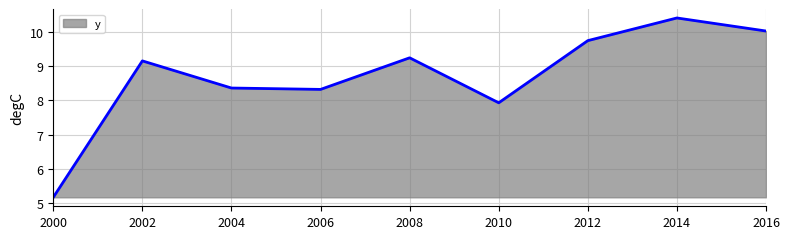

Where is the data nearest to the value 7?

2010